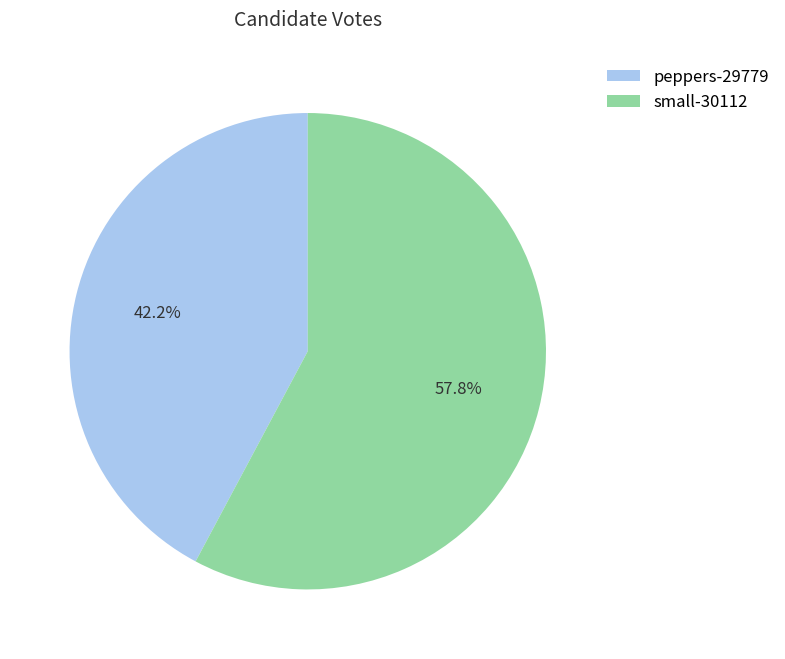

Is it true that peppers-29779 is 42% of the pie?

True